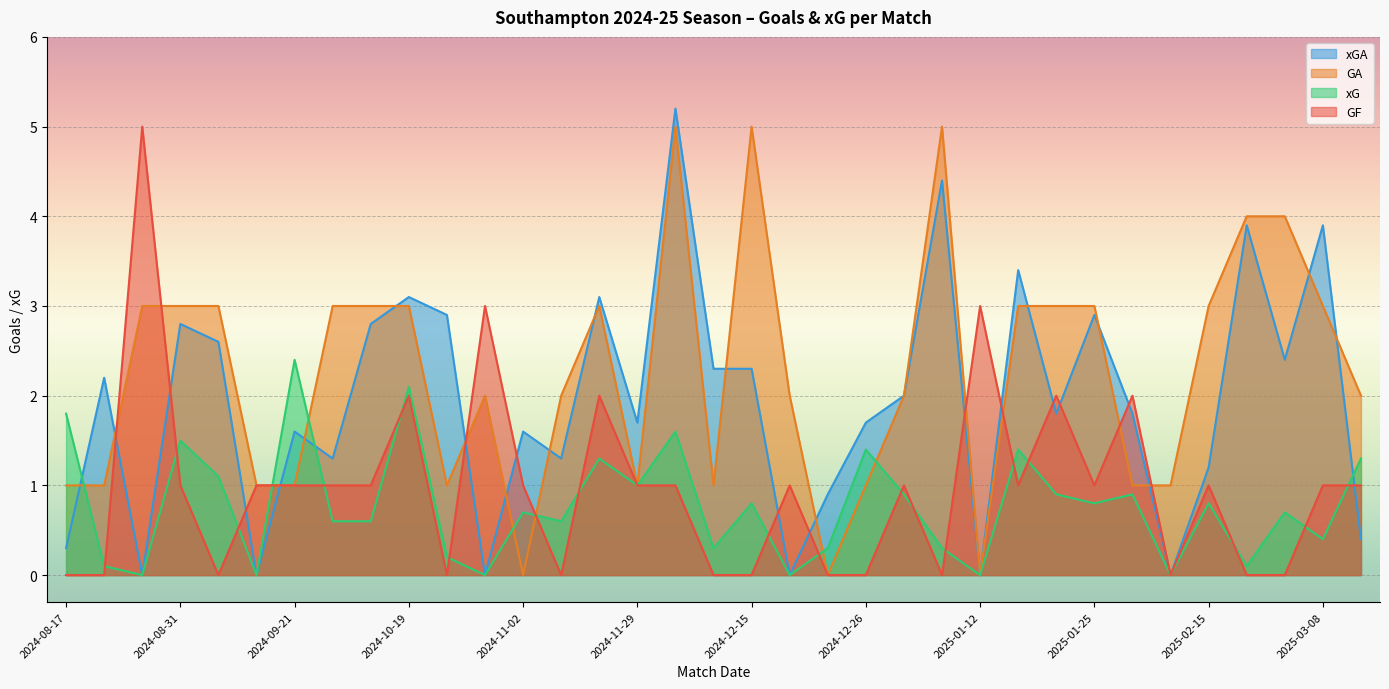

What position from the right is 2025-01-19?

9